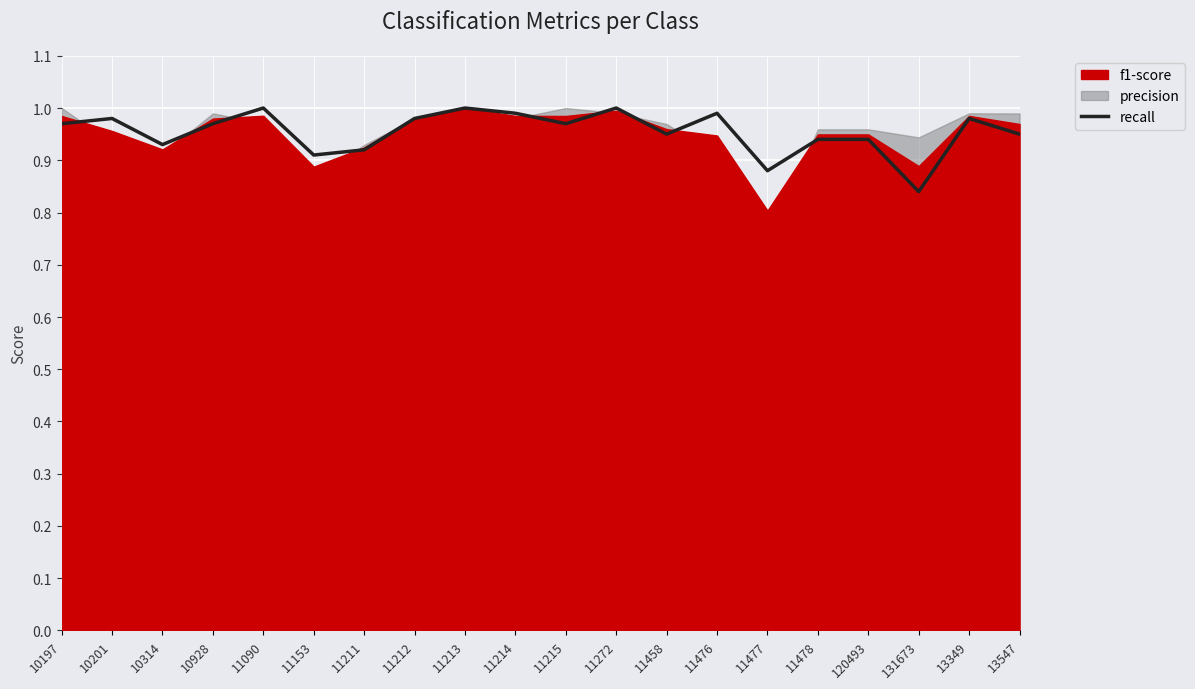

The value at 120493 is 0.9. True or false?

True